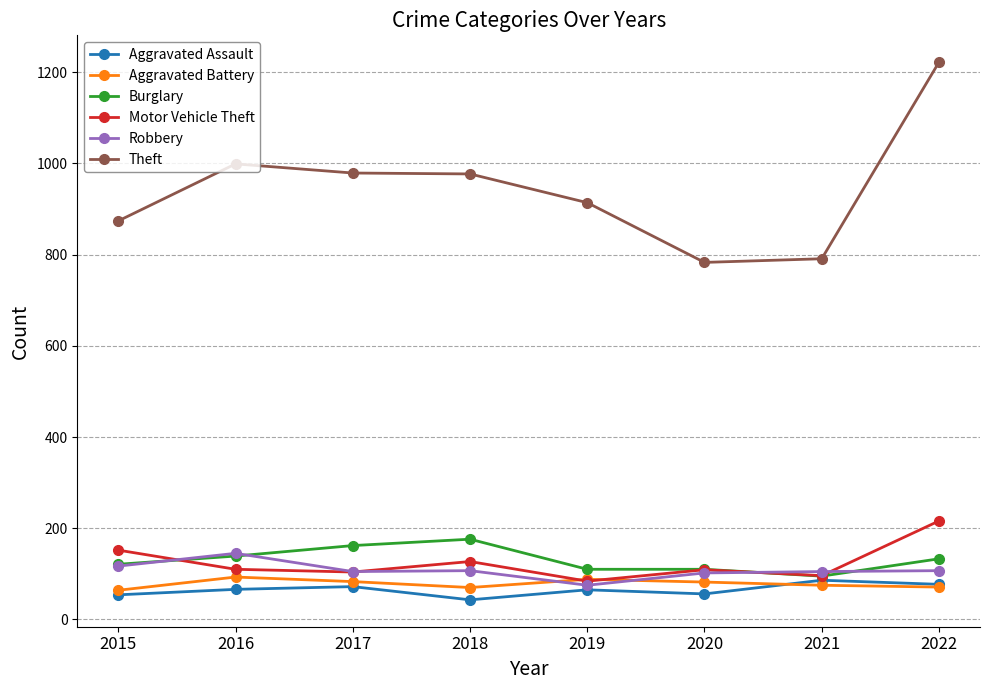

The Theft series shows 791 at 2021. True or false?

True